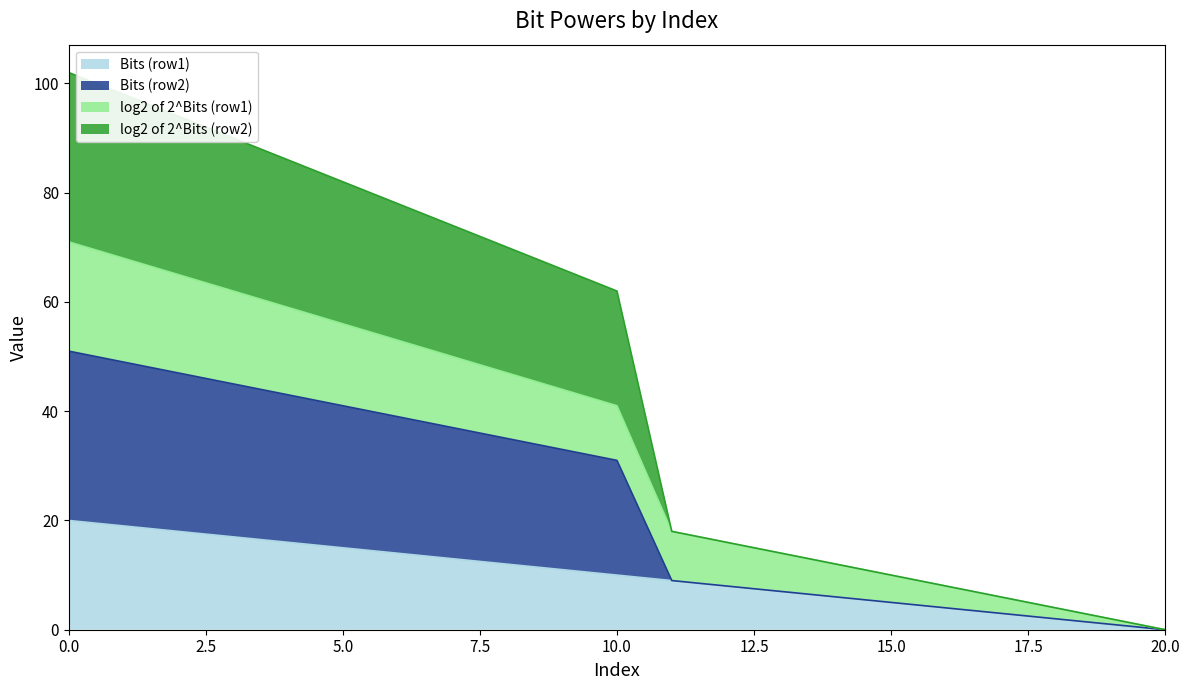

What is the difference between the second highest and minimum values in the Bits (row1) series?

19